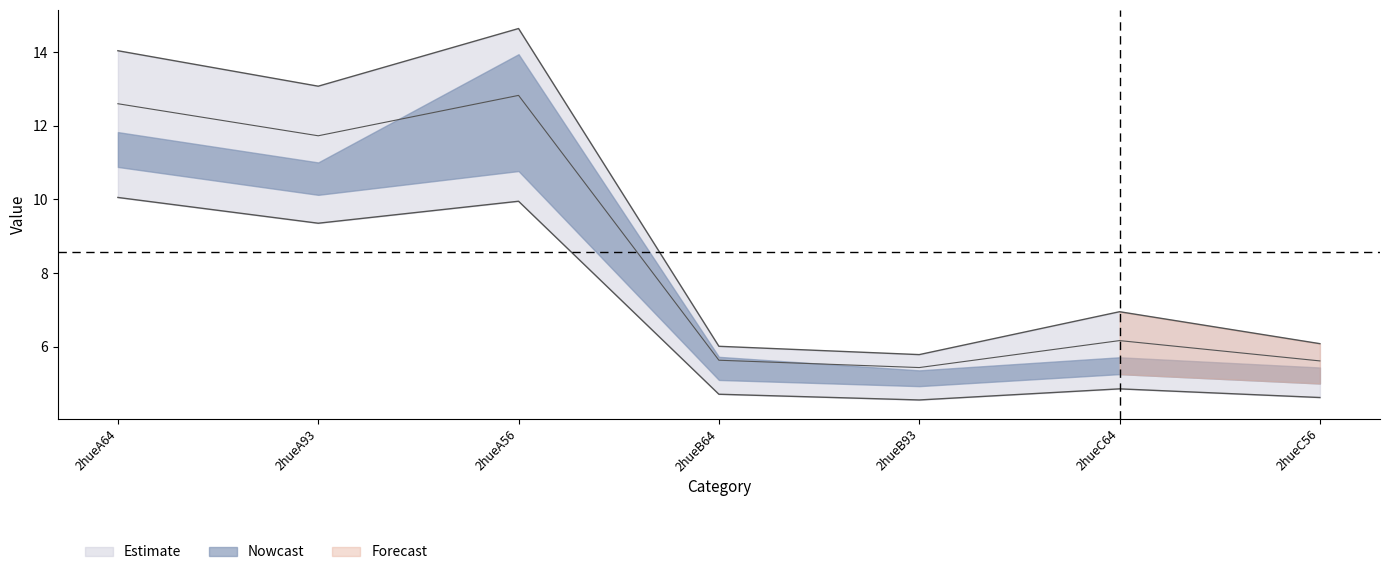

What is the label of the 3rd point from the right?

2hueB93